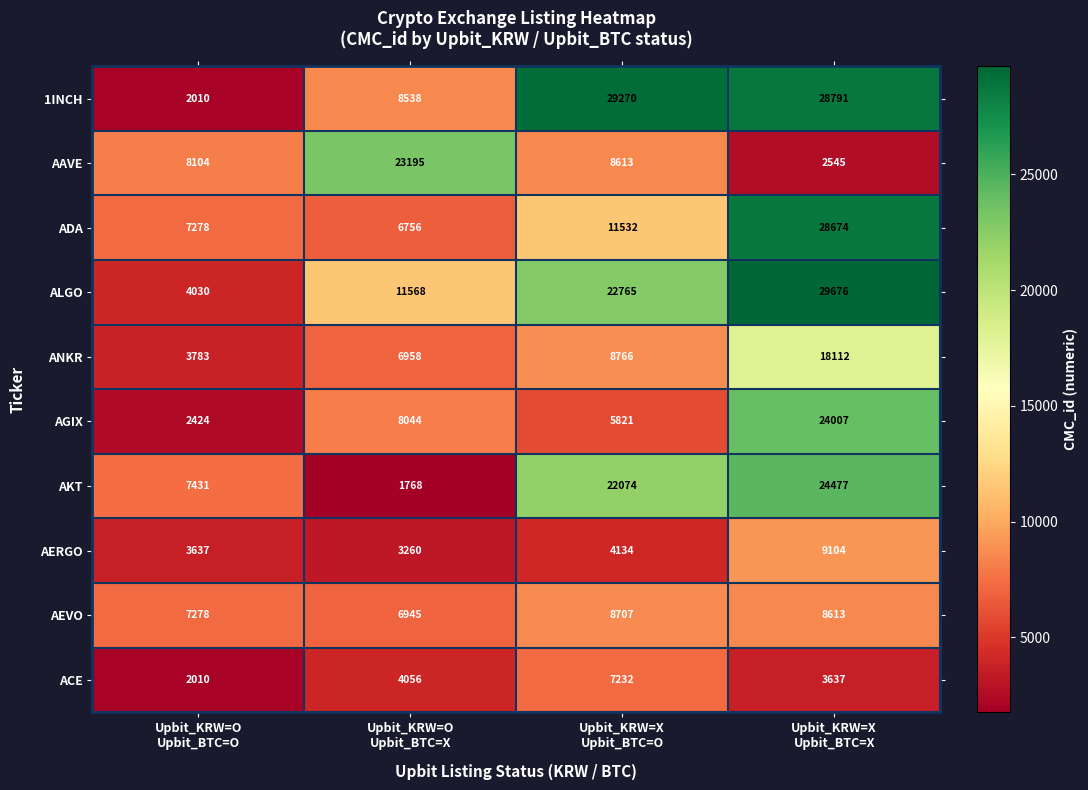

Rank the series at Upbit_KRW=X
Upbit_BTC=O from lowest to highest value.

AERGO, AGIX, ACE, AAVE, AEVO, ANKR, ADA, AKT, ALGO, 1INCH